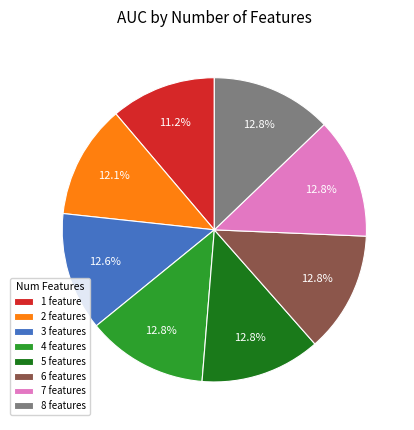

What portion of the pie excludes 4 features?

87.2%